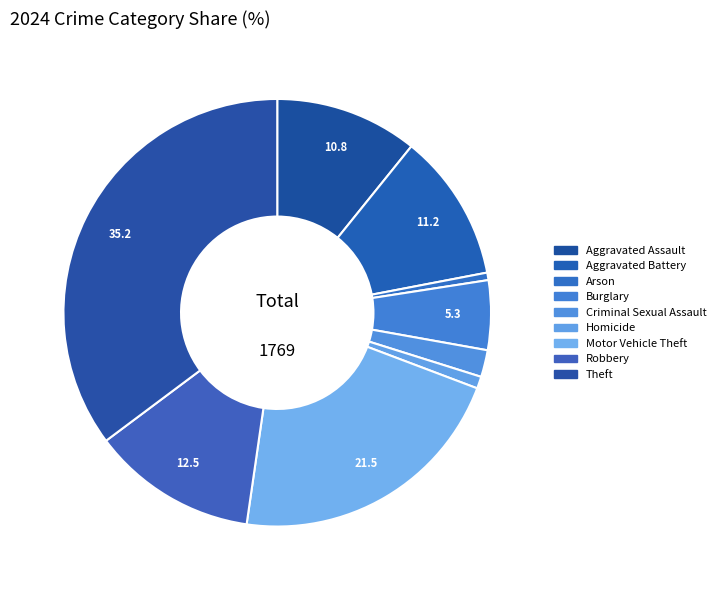

To the nearest percent, what is the average slice percentage?

11%